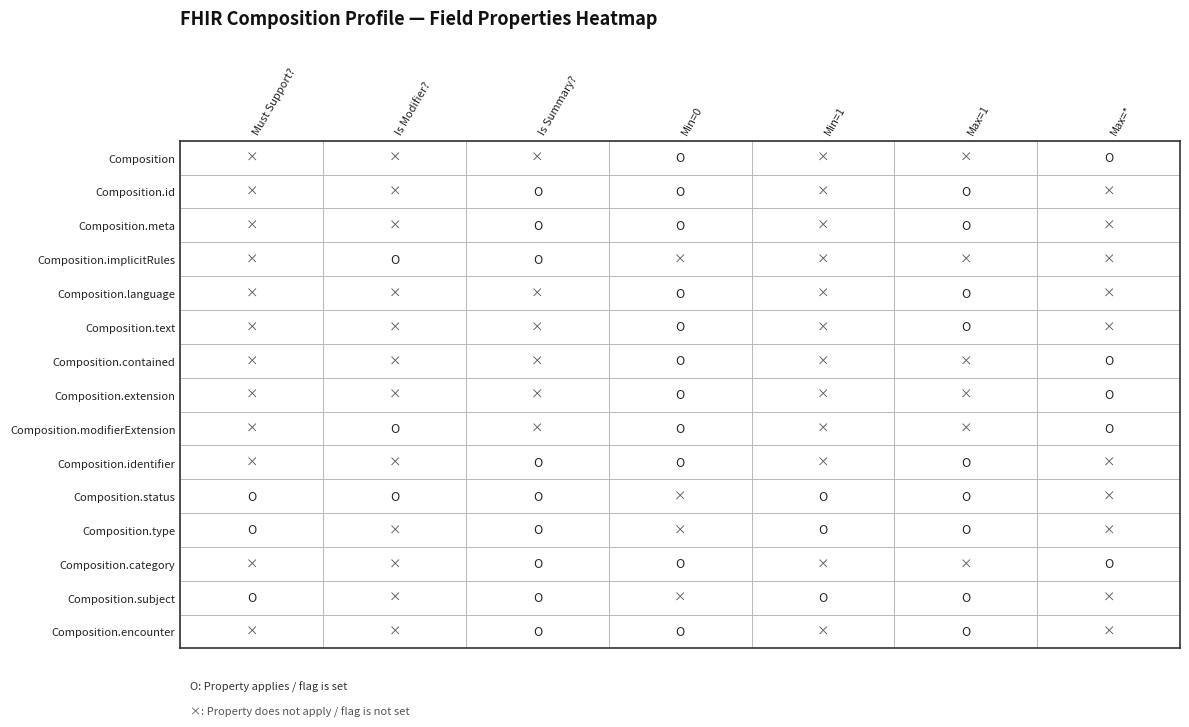

Between Composition and Composition.meta, which series saw the biggest shift?

Composition.id